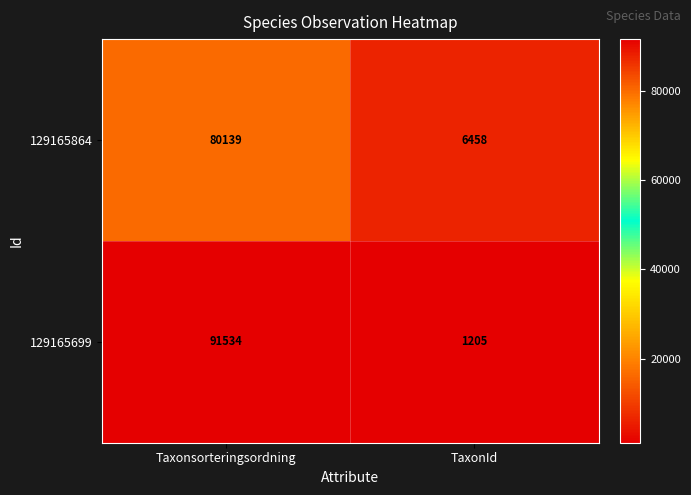

What value does the 129165699 series have at Taxonsorteringsordning?

91534